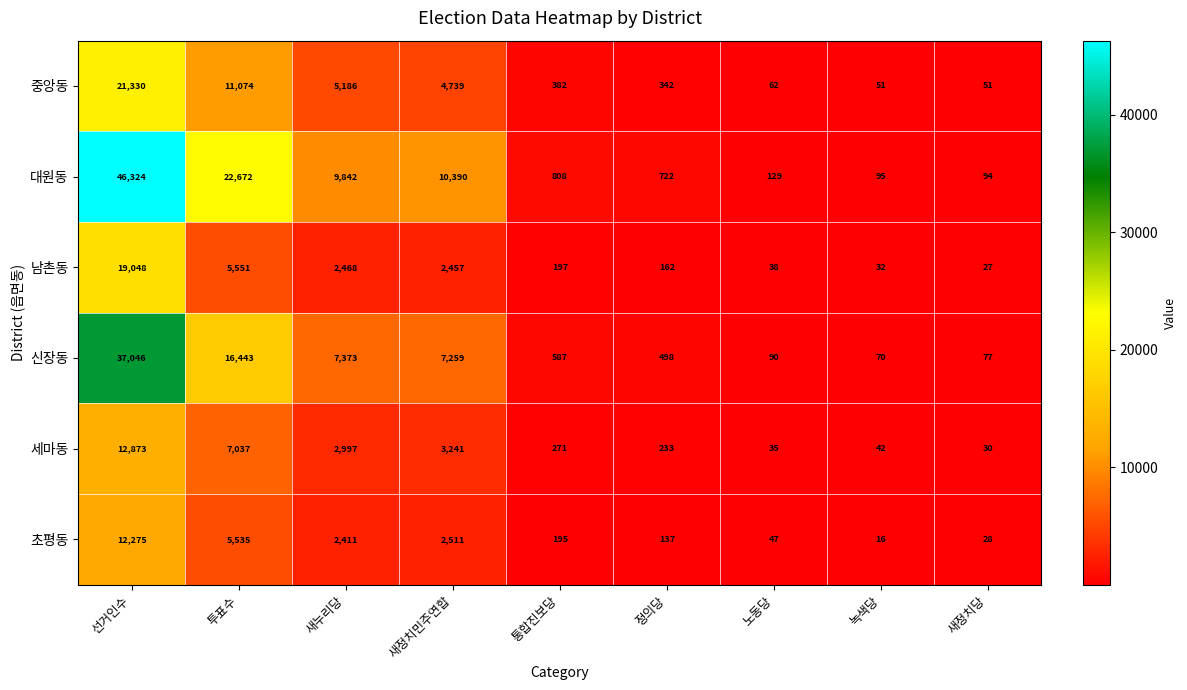

At 노동당, list the series in order from largest to smallest.

대원동, 신장동, 중앙동, 초평동, 남촌동, 세마동